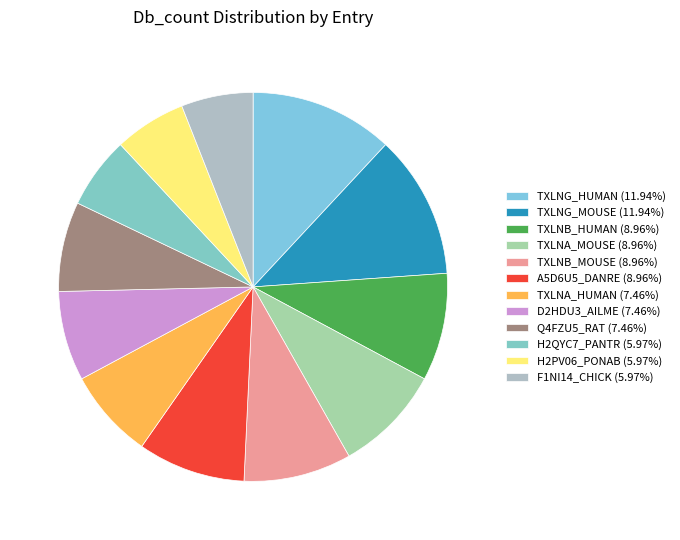

Does any single category account for the majority?

No